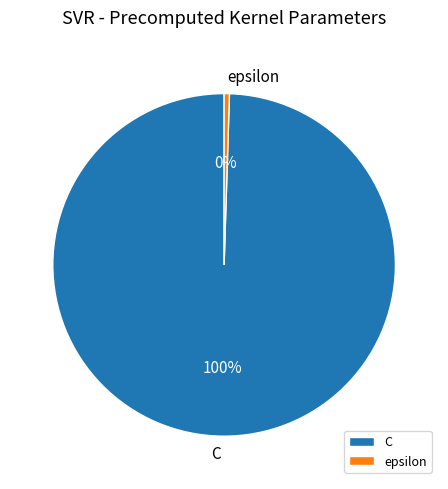

How many segments does this pie chart have?

2